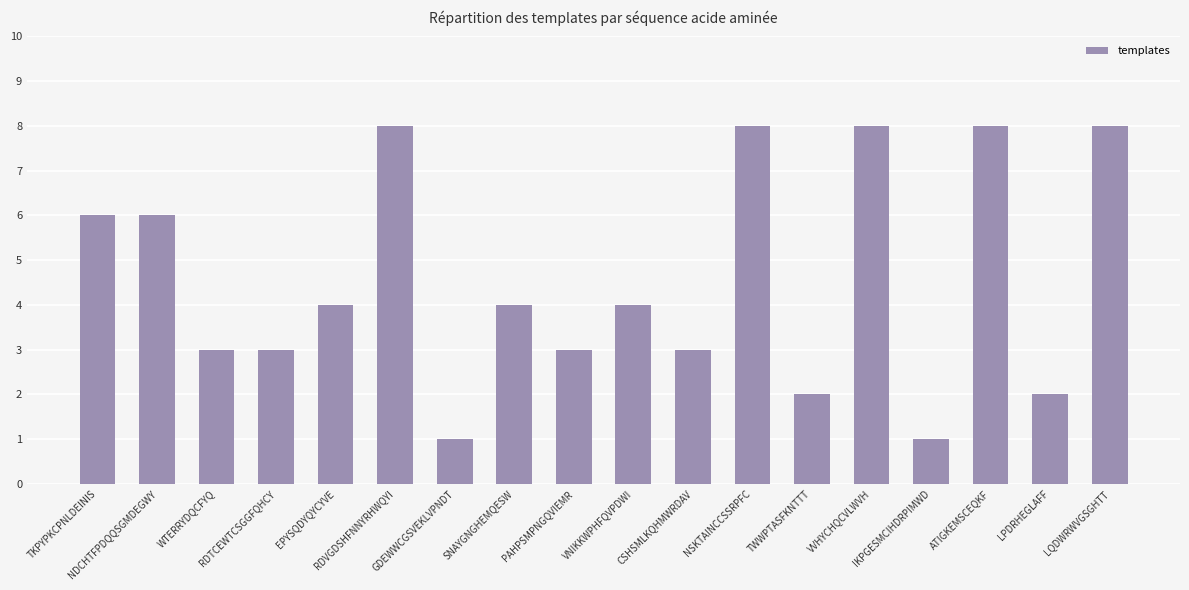

What is the value of the 9th bar from the left?

3